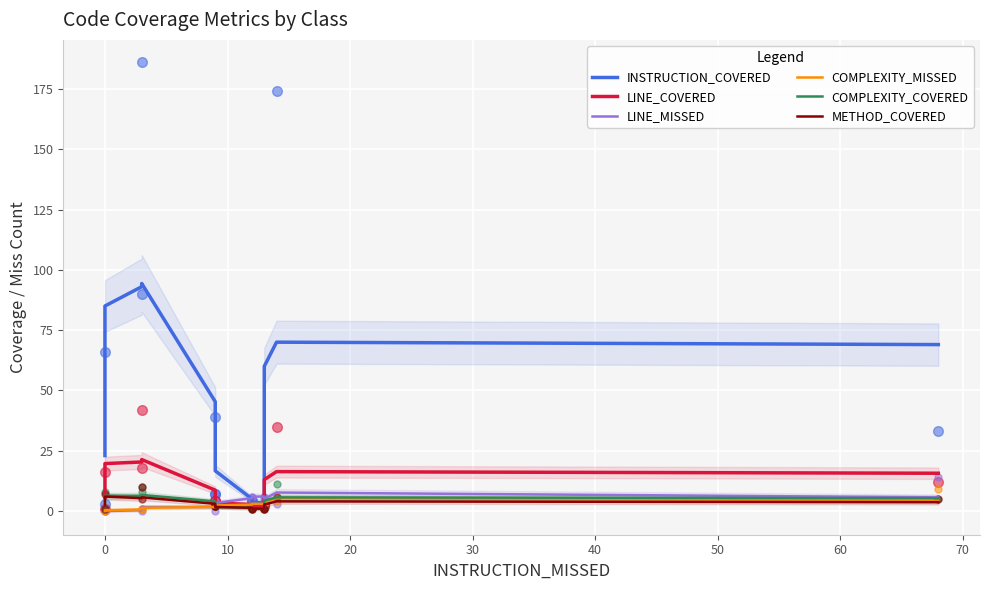

Which series reaches the minimum Y coordinate?

LINE_MISSED